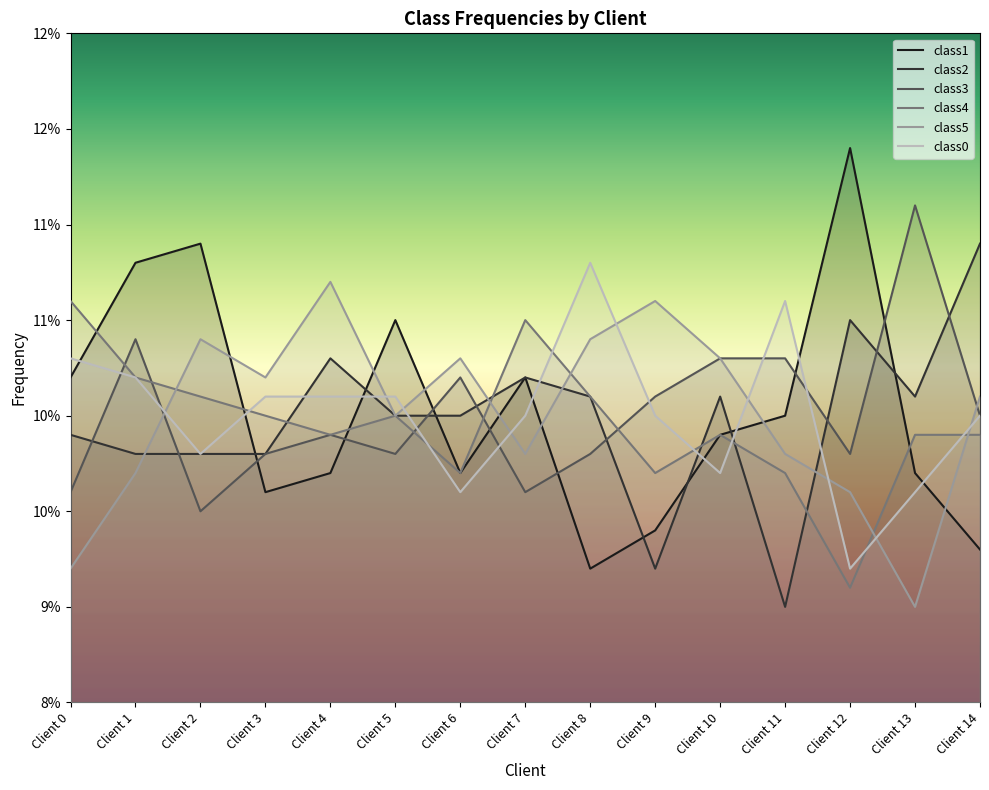

Which category has the lowest value across all series?

Client 11